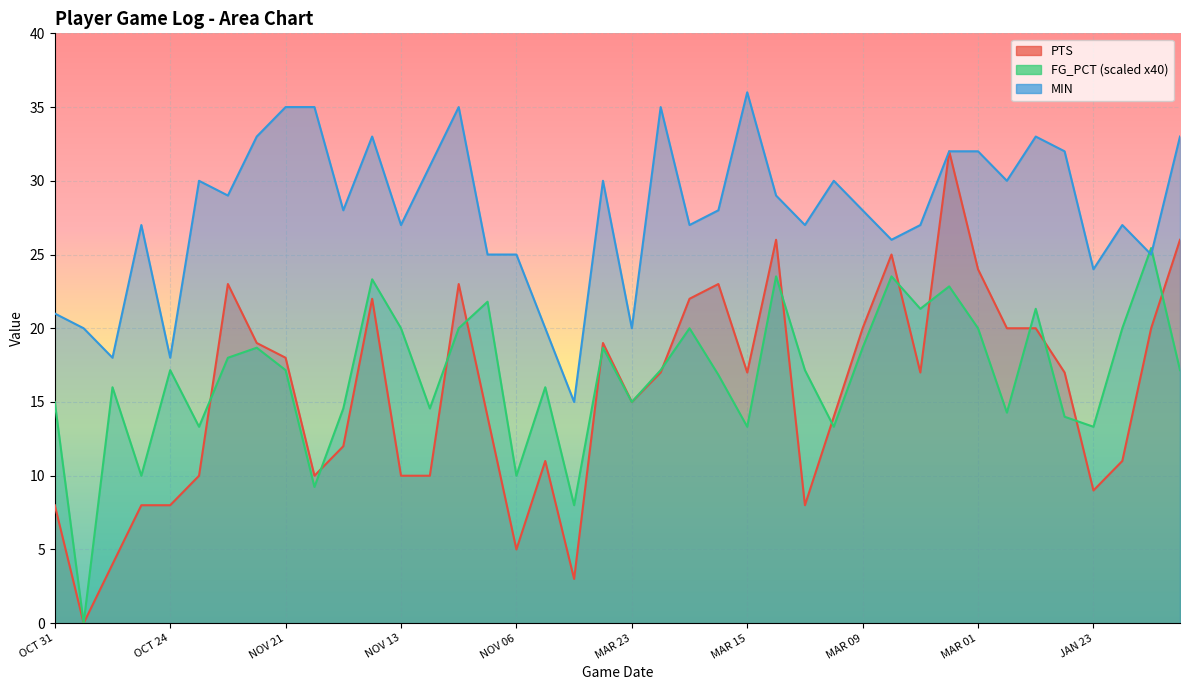

List the series in order of their peak value, highest first.

MIN, PTS, FG_PCT